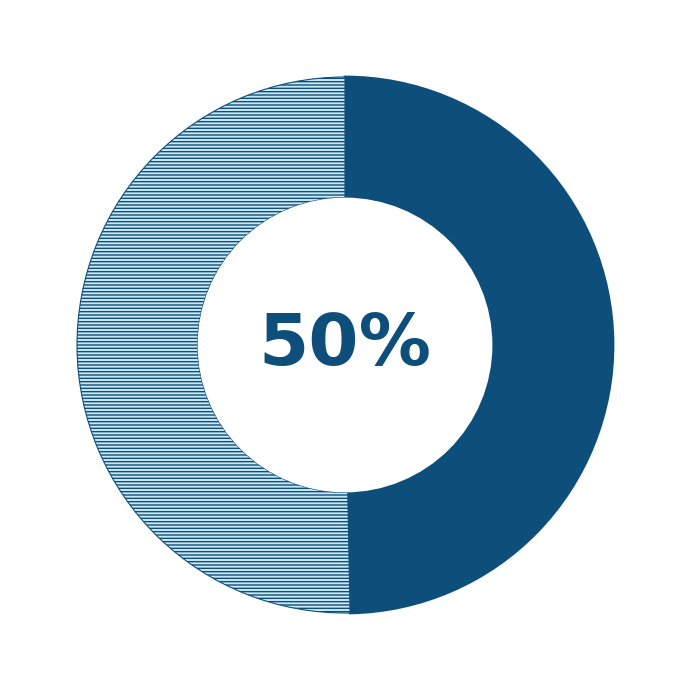

To the nearest percent, what is the average slice percentage?

50%